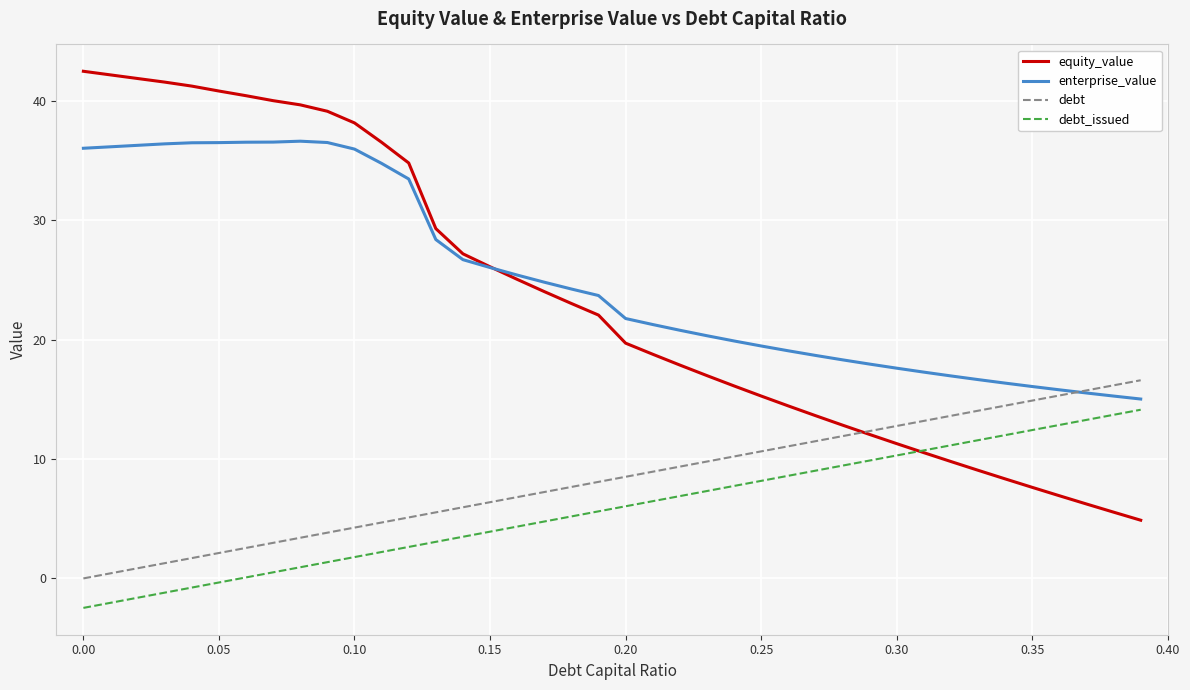

What is the smallest value displayed?

-2.5